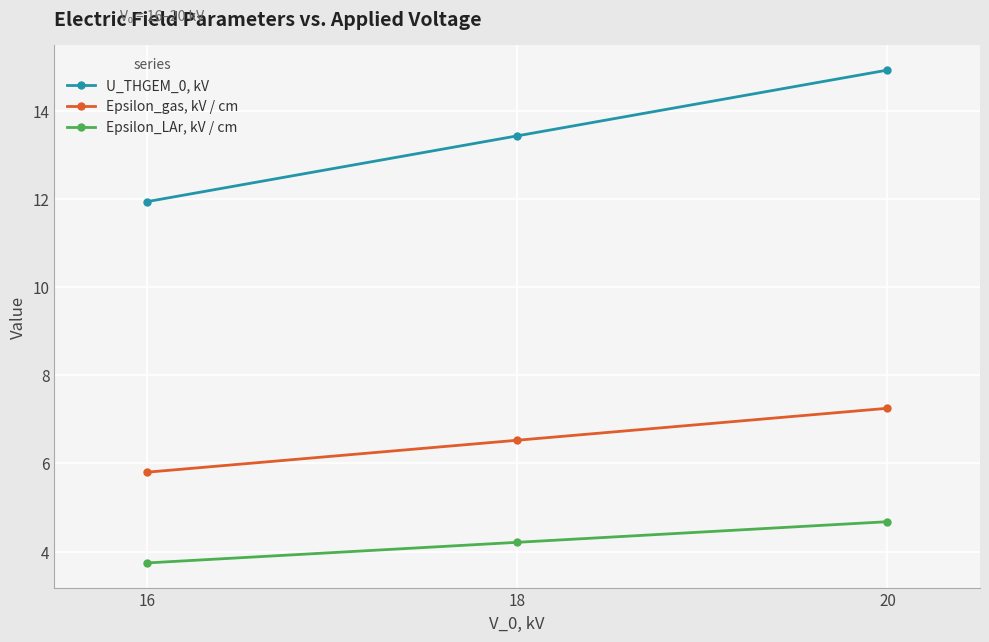

What is the sum of the Epsilon_LAr, kV / cm values at 20 and 16?

8.4